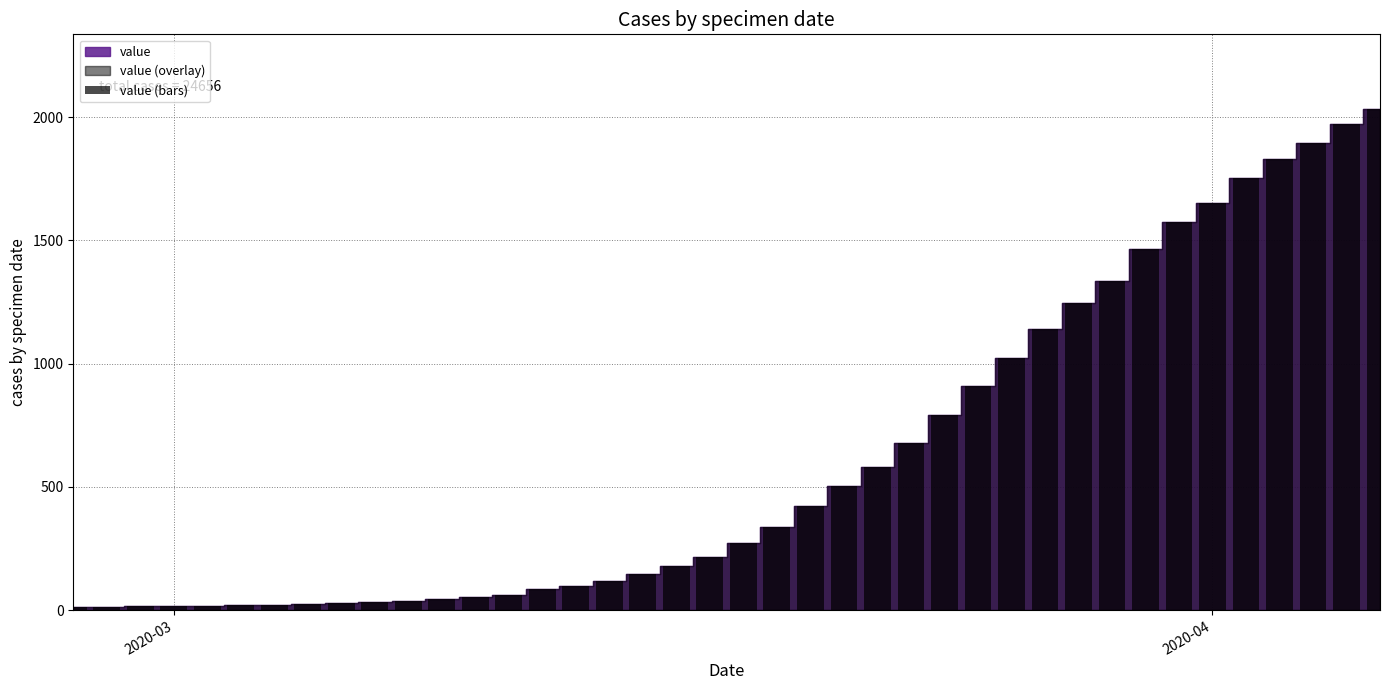

What is the difference between the maximum and minimum values?

2019